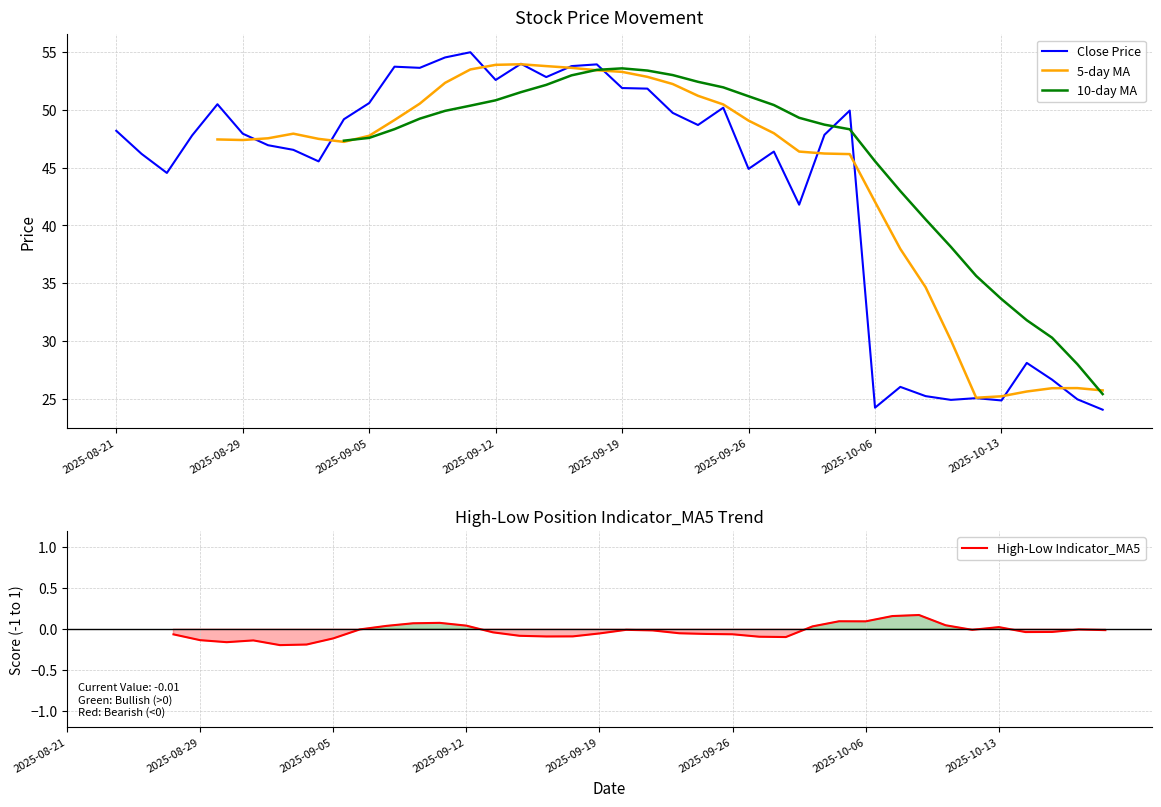

Is the value of 5-day MA at 31 greater than the value of 10-day MA at 37?

Yes